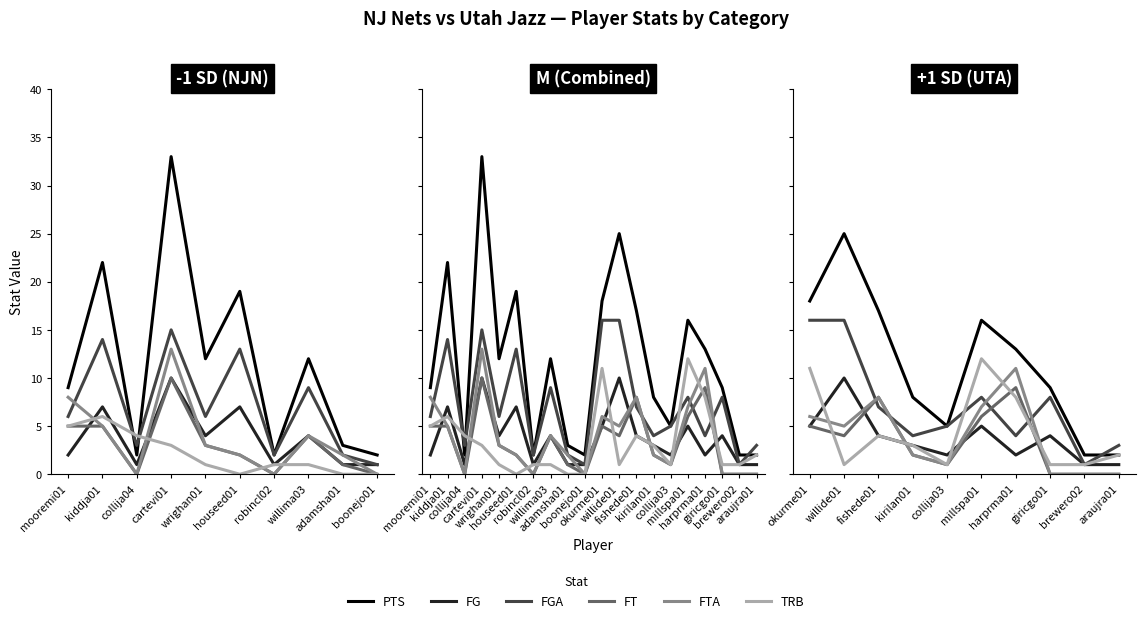

In FGA, how many points are lower than both neighbors (excluding endpoints)?

3